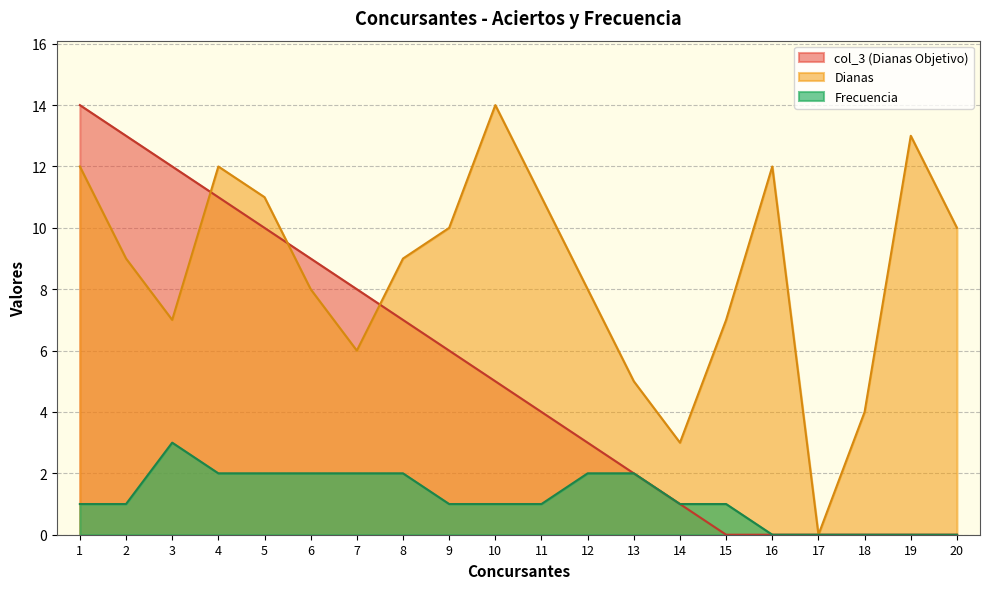

What is the highest value of the Frecuencia series?

3